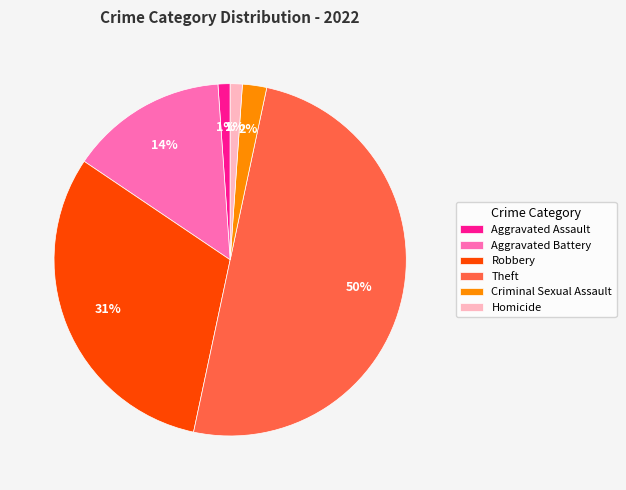

Is it true that Homicide is 11% of the pie?

False